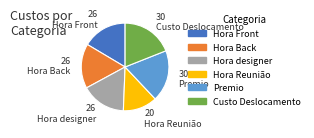

Which category has the smallest portion of the pie?

Hora Reunião